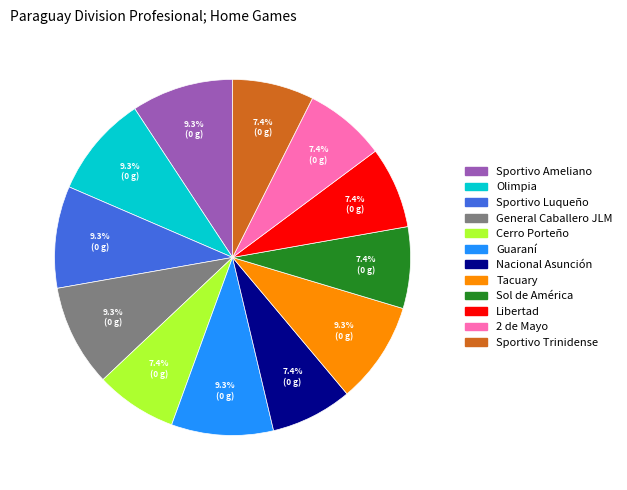

Count the number of slices in the pie.

12